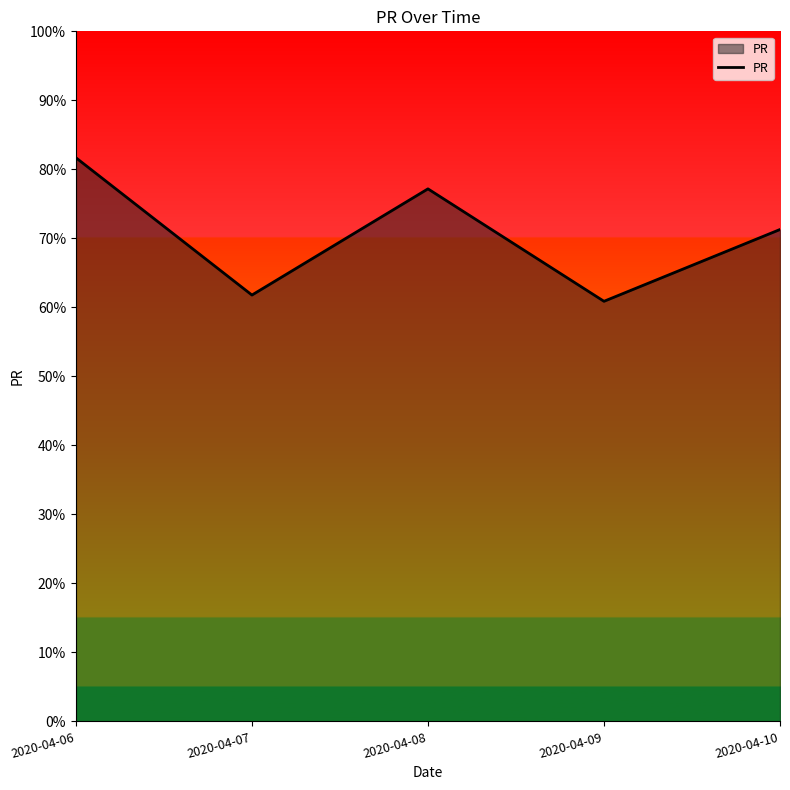

Which has a higher value, 2020-04-10 or 2020-04-08?

2020-04-08